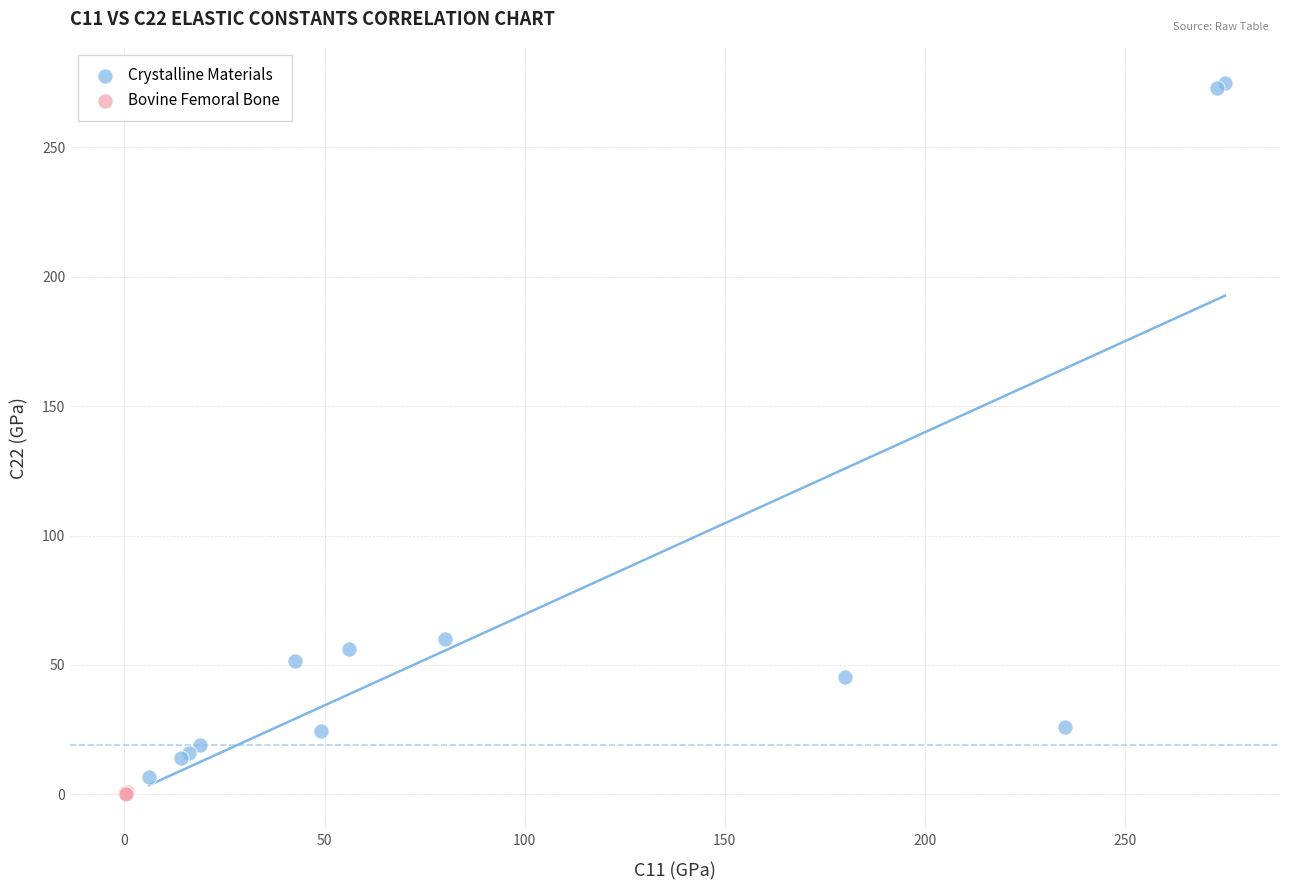

Which series has the widest spread of Y values?

Crystalline Materials